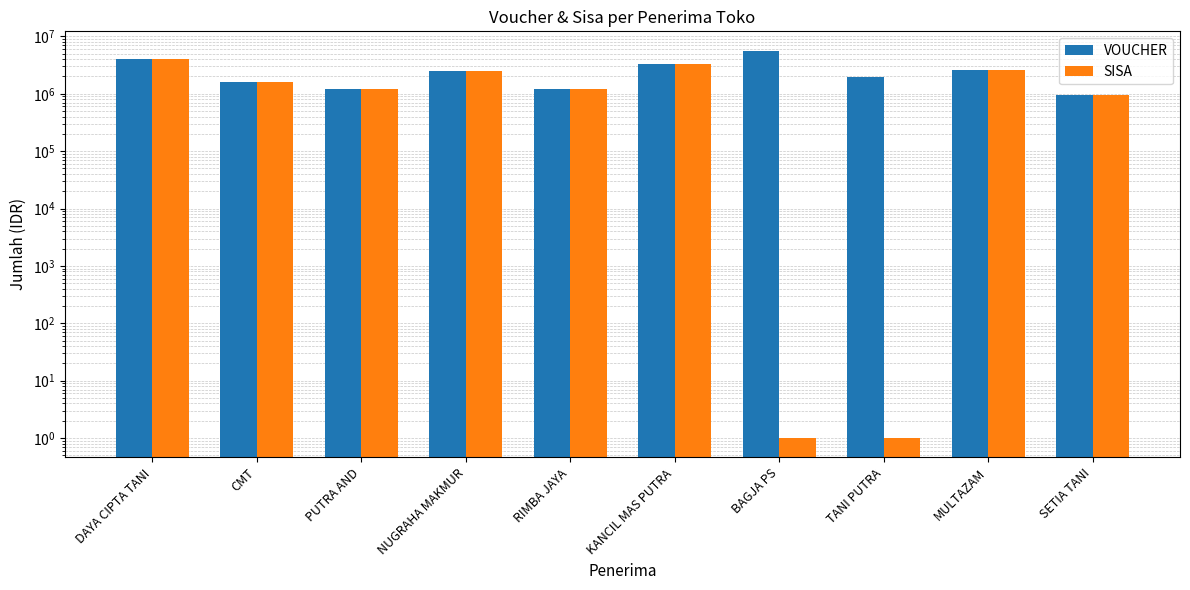

List the labels in order of SISA value, smallest first.

BAGJA PS, TANI PUTRA, SETIA TANI, PUTRA AND, RIMBA JAYA, CMT, NUGRAHA MAKMUR, MULTAZAM, KANCIL MAS PUTRA, DAYA CIPTA TANI